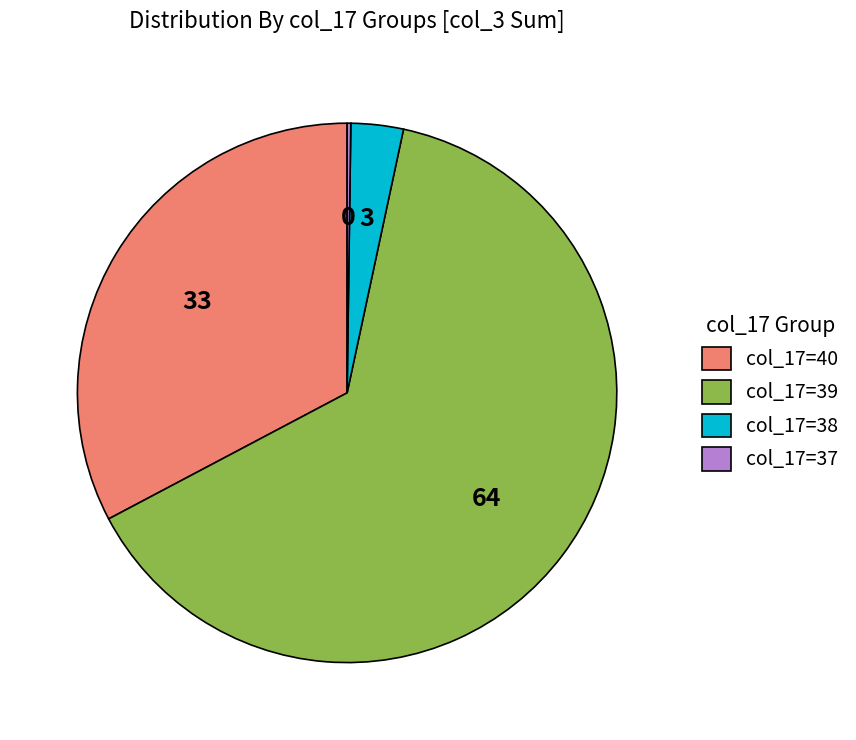

Is col_17=39 the majority of the pie?

Yes